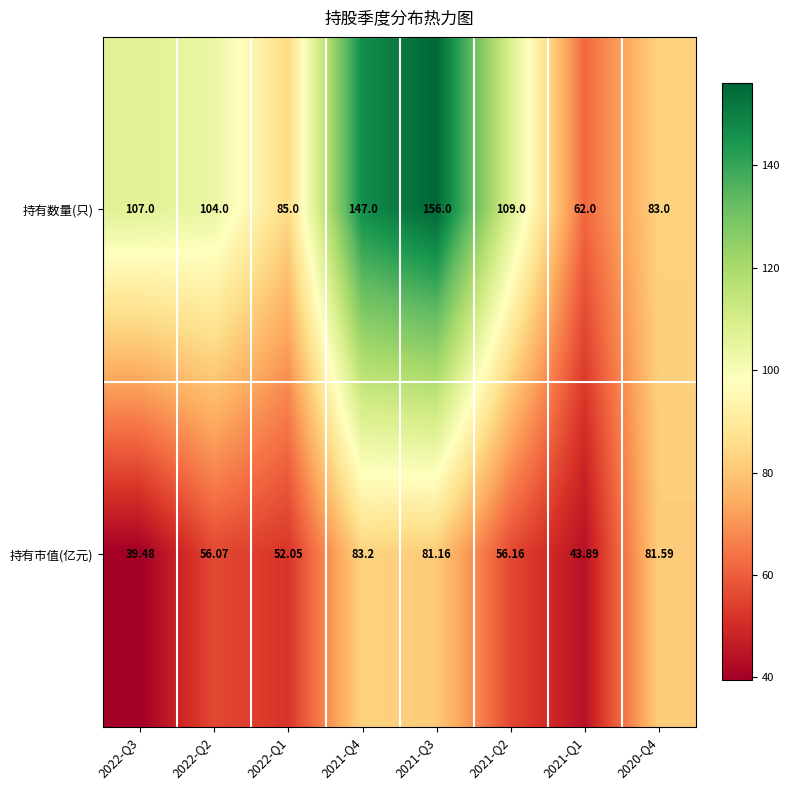

At 2021-Q1, list the series in order from smallest to largest.

持有市值(亿元), 持有数量(只)